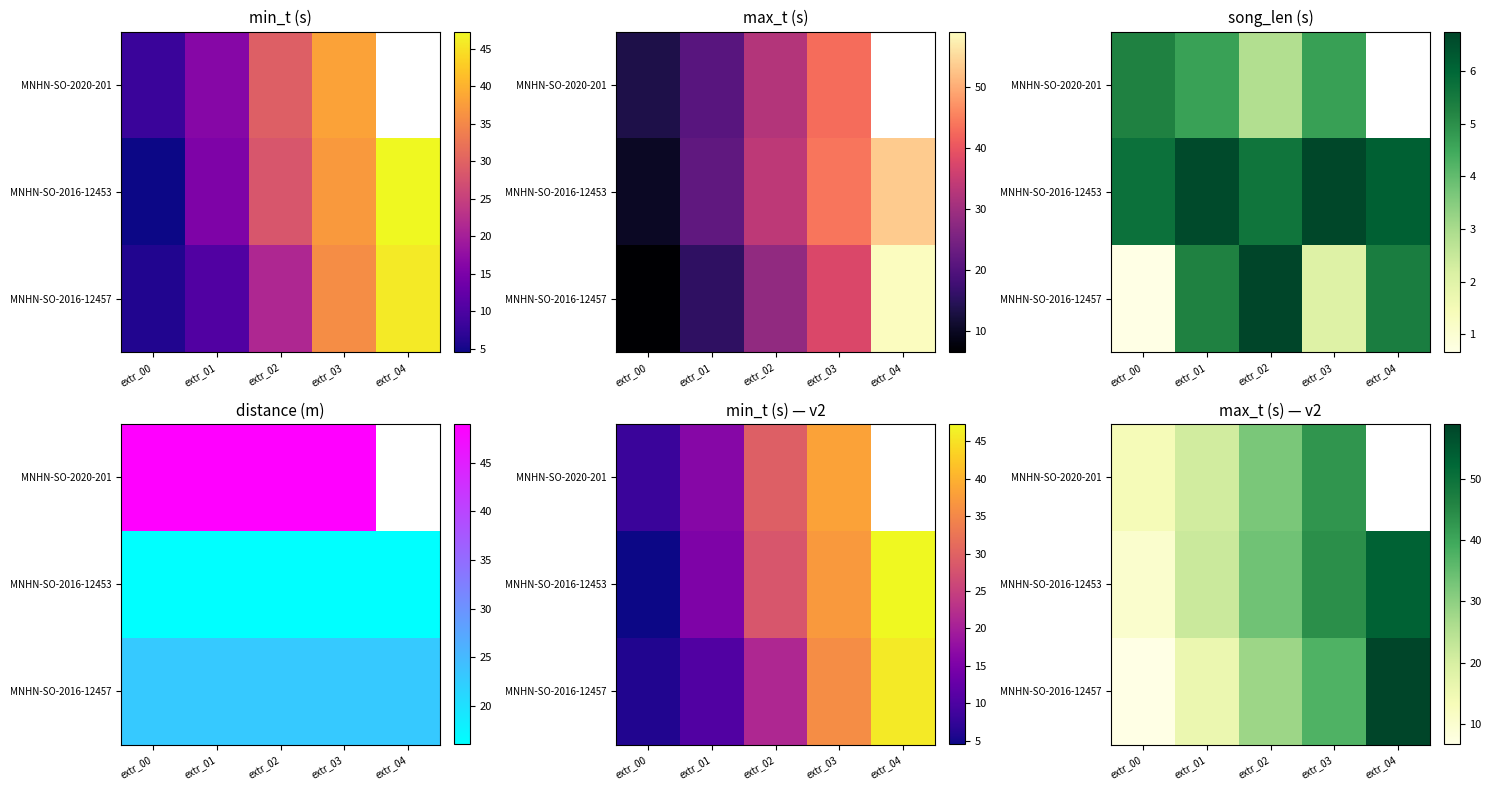

What is the greatest value displayed?

59.0